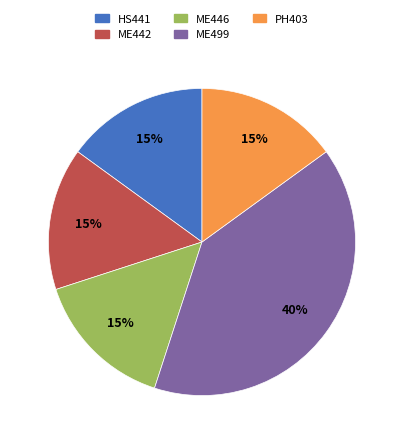

Is there a majority slice in this chart?

No